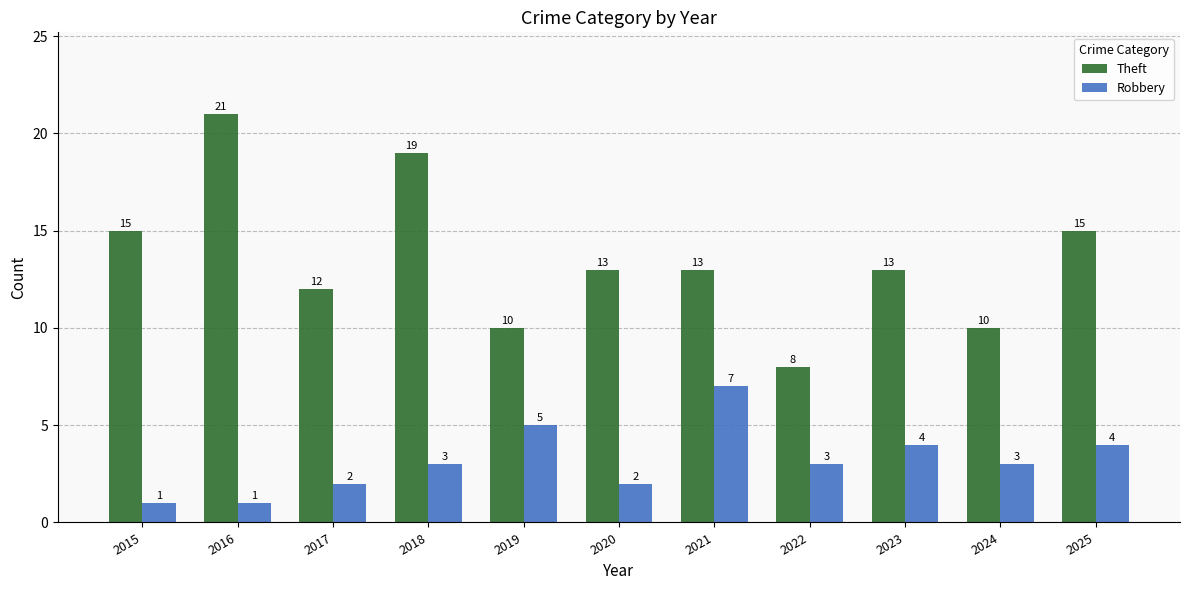

What is the sum of the Robbery values at 2020 and 2016?

3